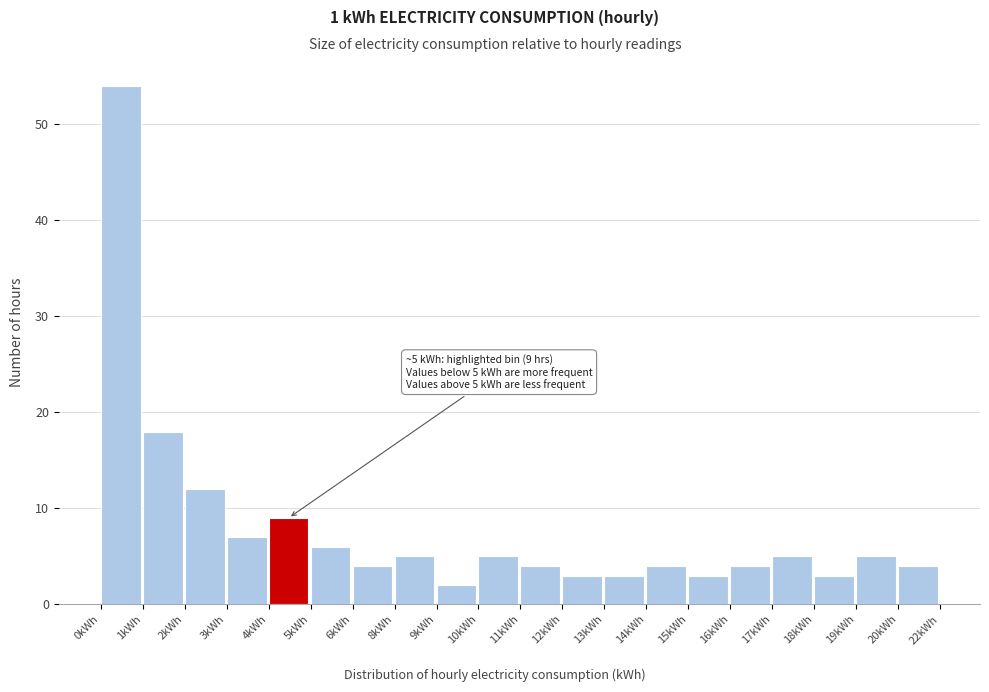

Reading left to right, what are all the values shown in this chart?

54	18	12	7	9	6	4	5	2	5	4	3	3	4	3	4	5	3	5	4